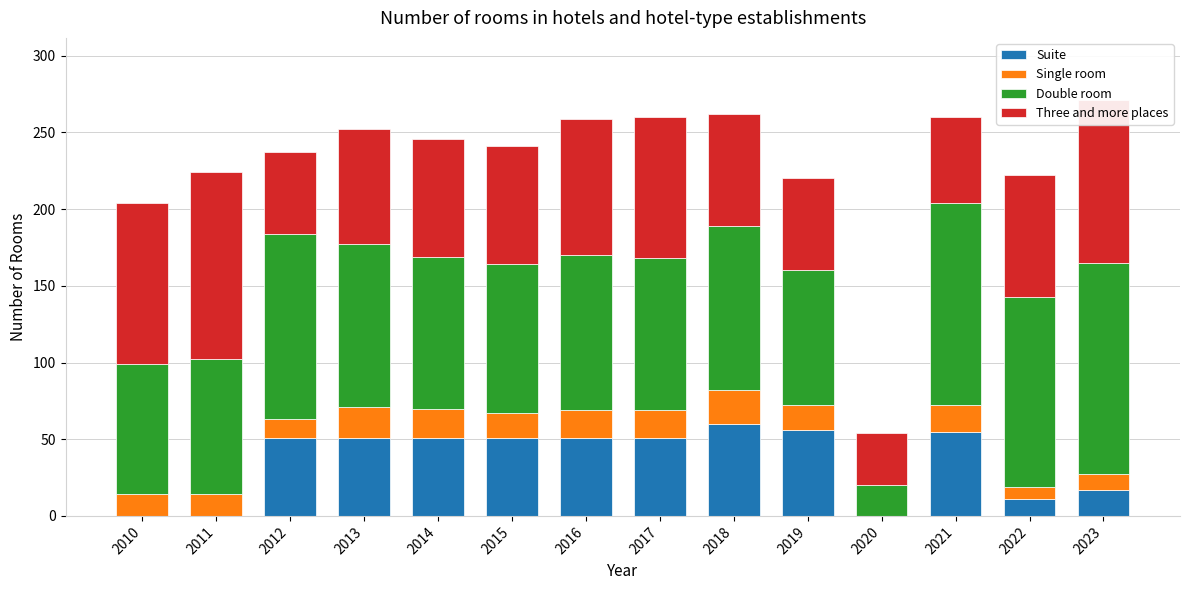

What is the total value across all series at 2023?

271